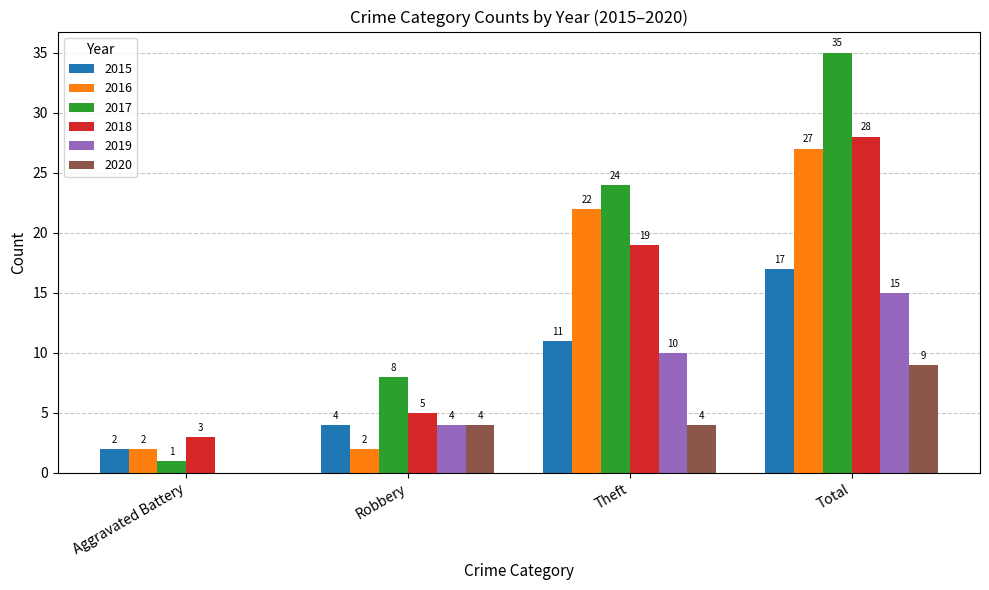

Which category has the highest value in the 2016 series?

Total